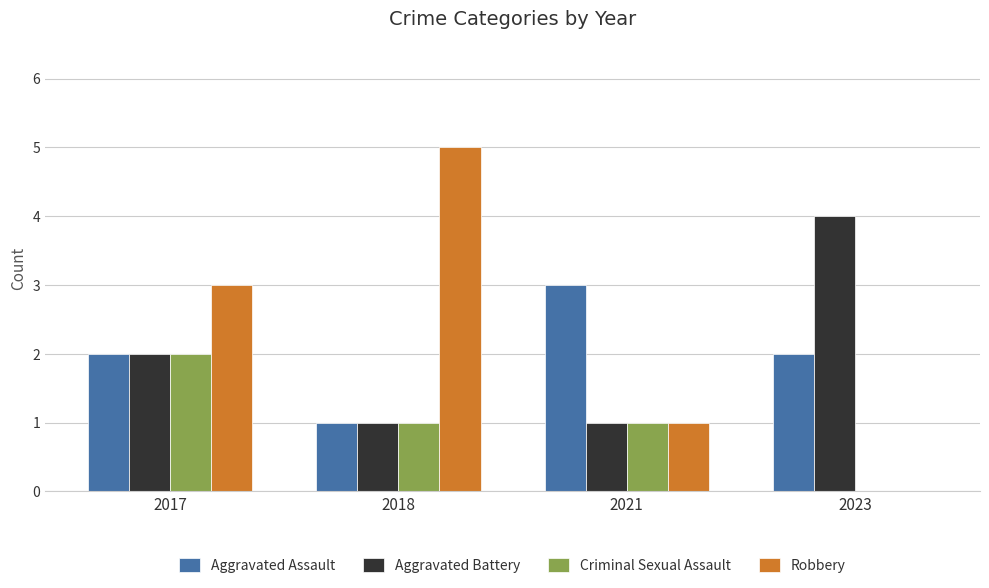

Which category has the highest value across all series?

2018